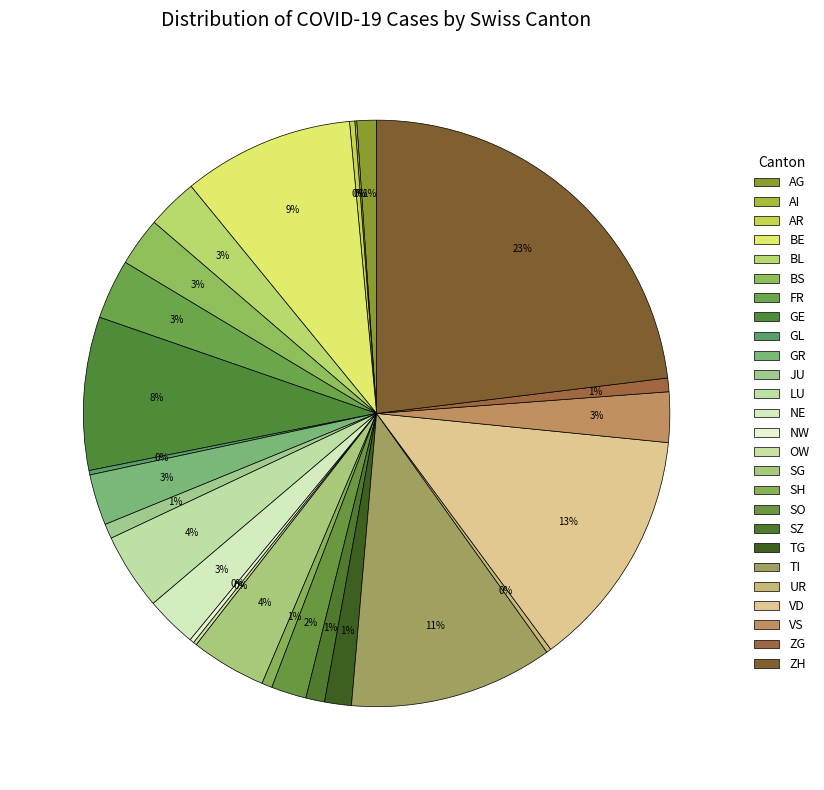

What percentage do VD and VS together represent?

16.1%